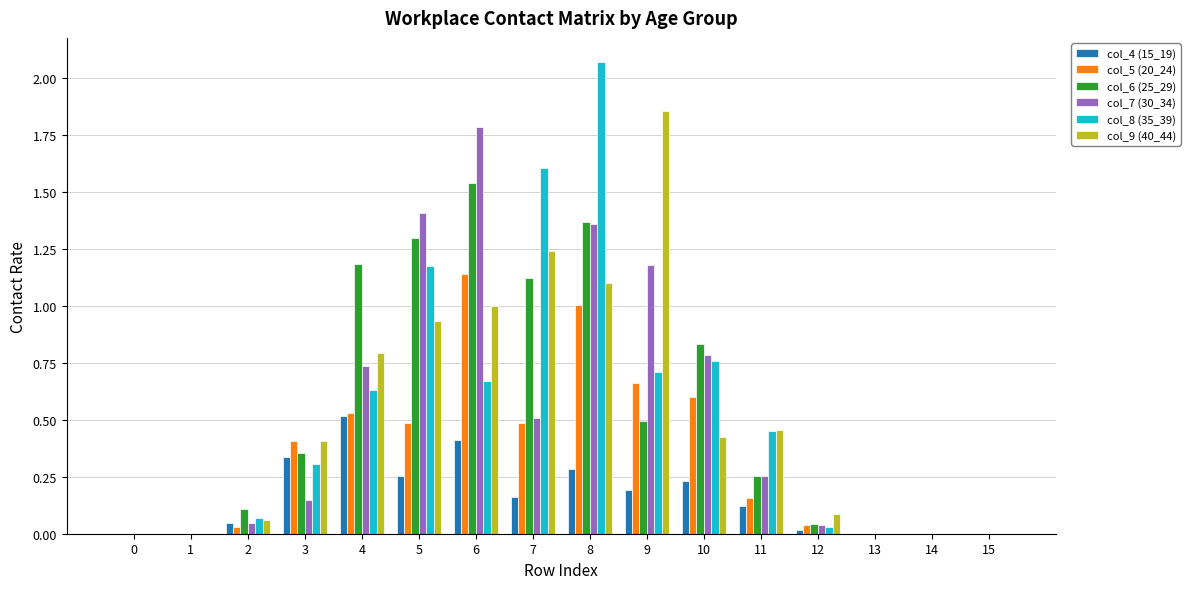

What is the approximate value of col_6 (25_29) at 5?

1.3